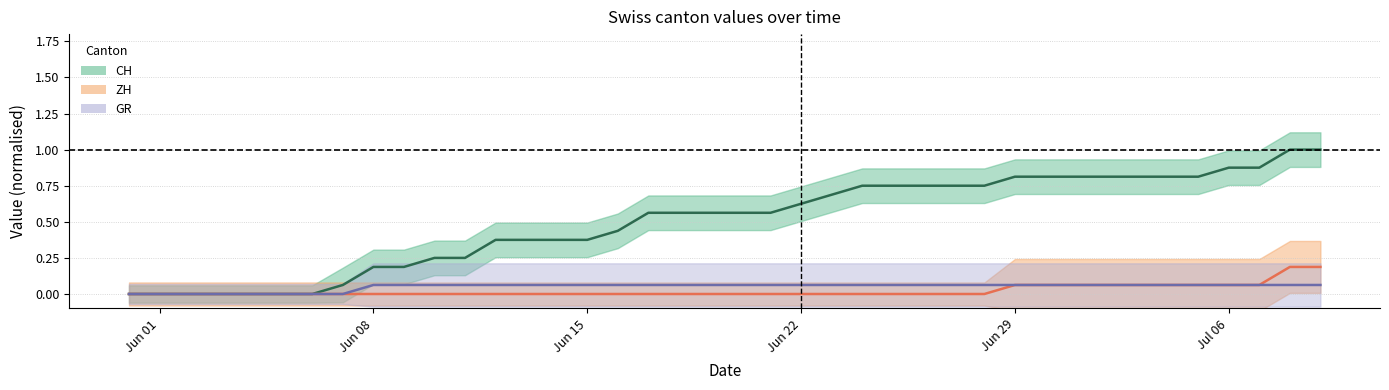

How many GR values are between 0 and 1?

40